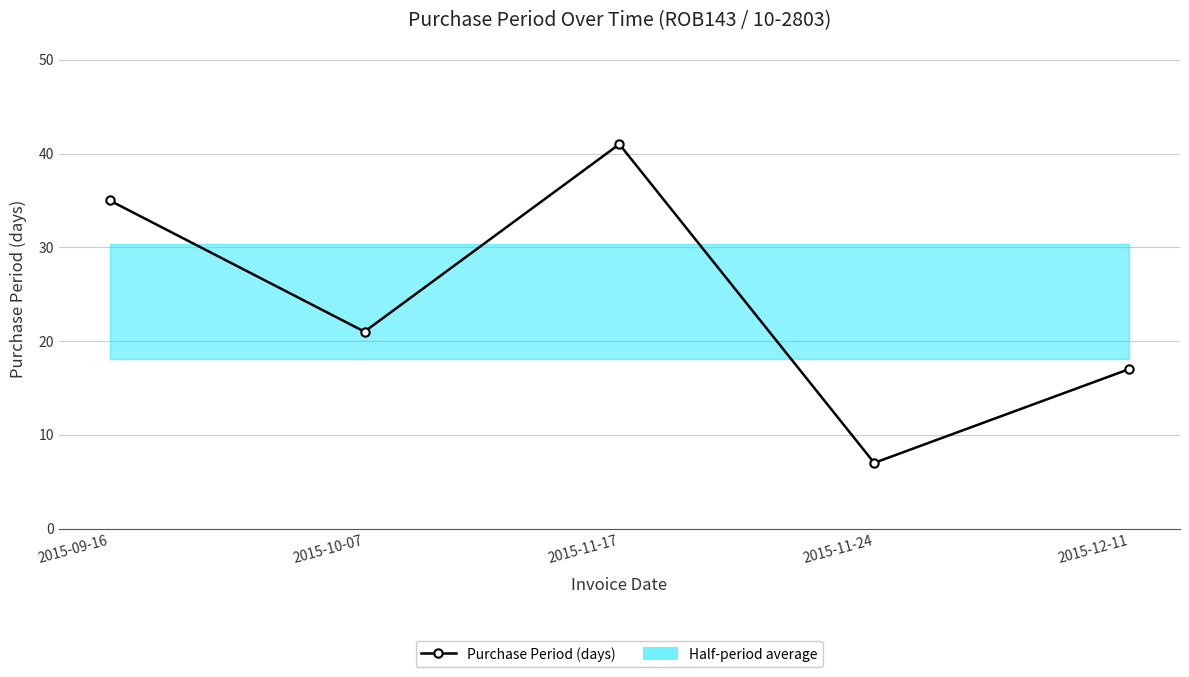

The value at 2015-11-17 is 67. True or false?

False